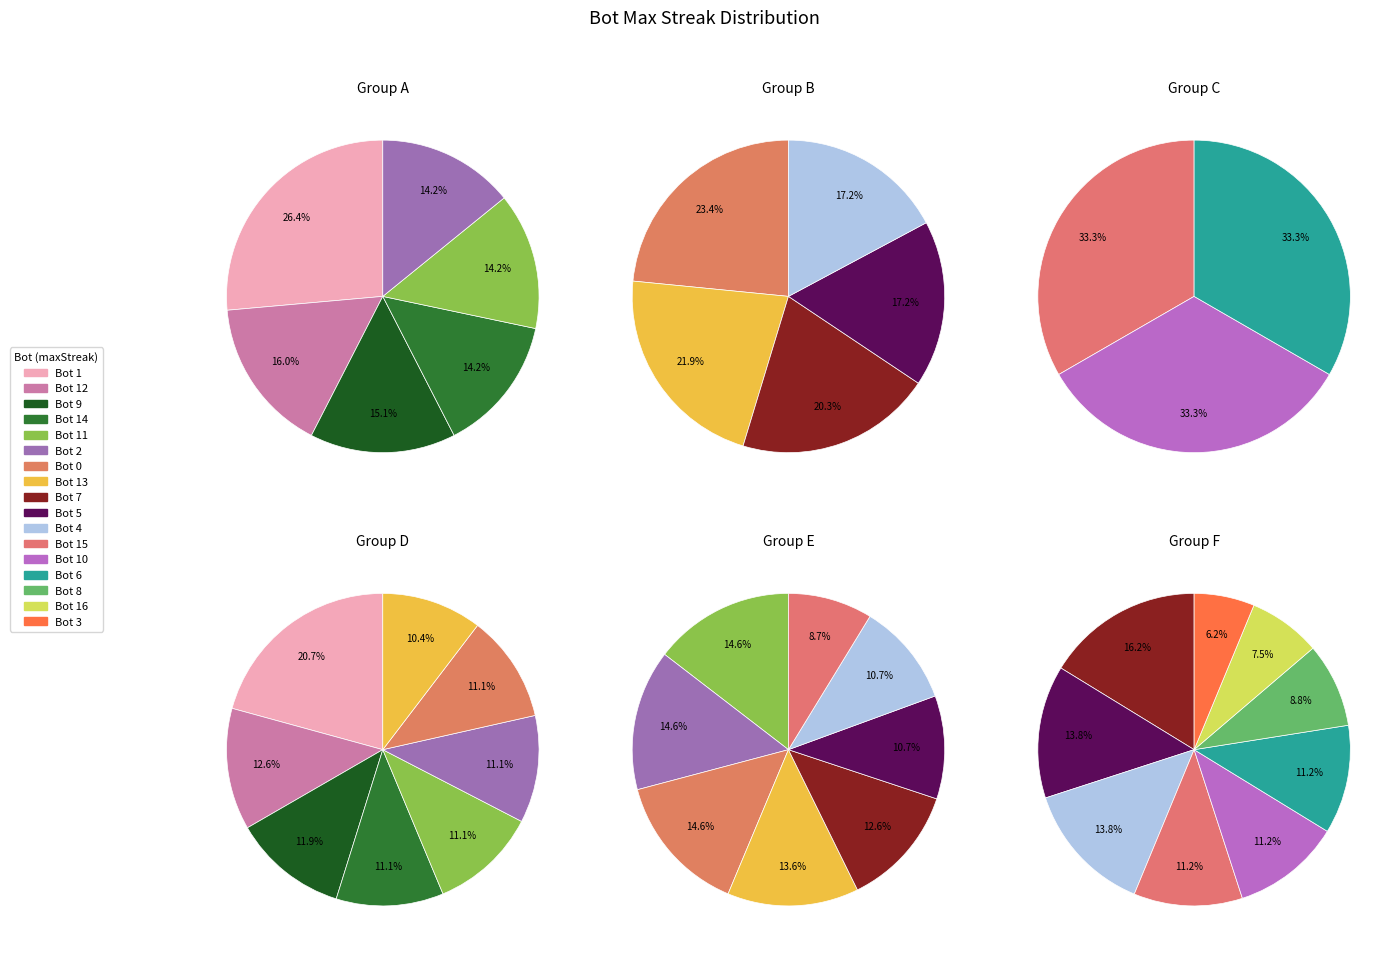

What is the change in value from Bot 13 to Bot 7?

-1